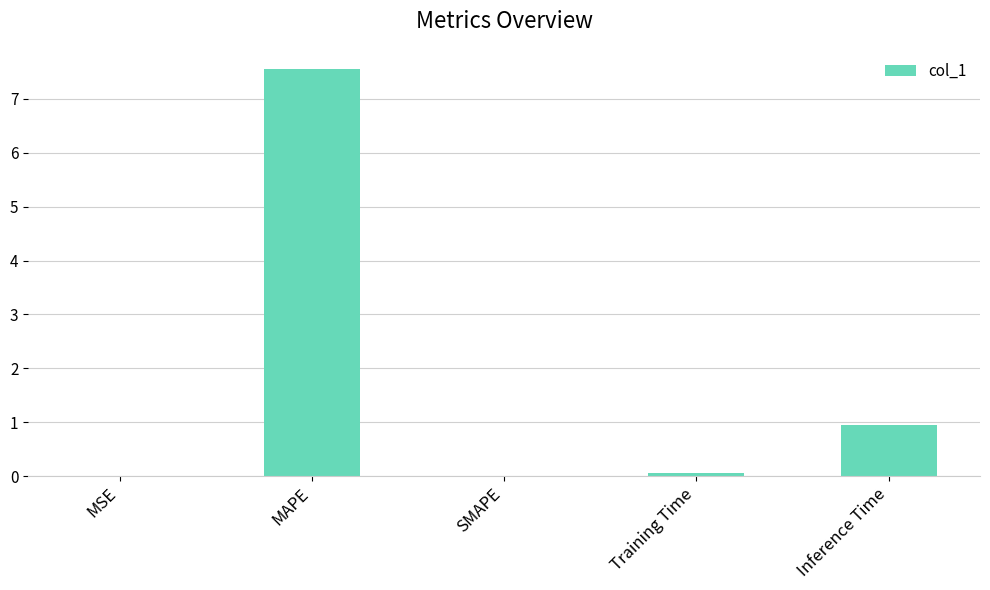

Is it true that the value at SMAPE is 0.0?

True